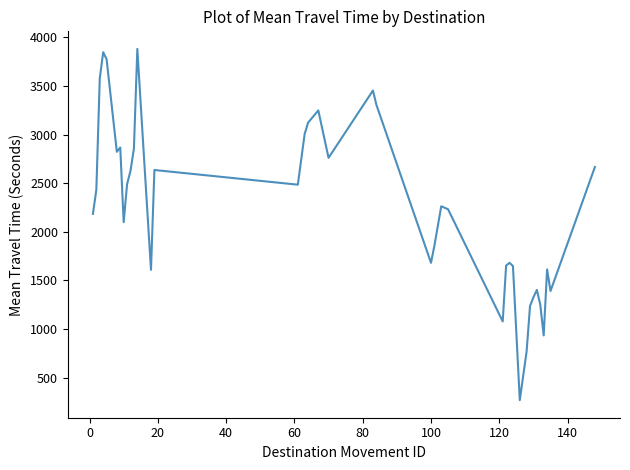

What is the difference between the maximum and minimum values?

3614